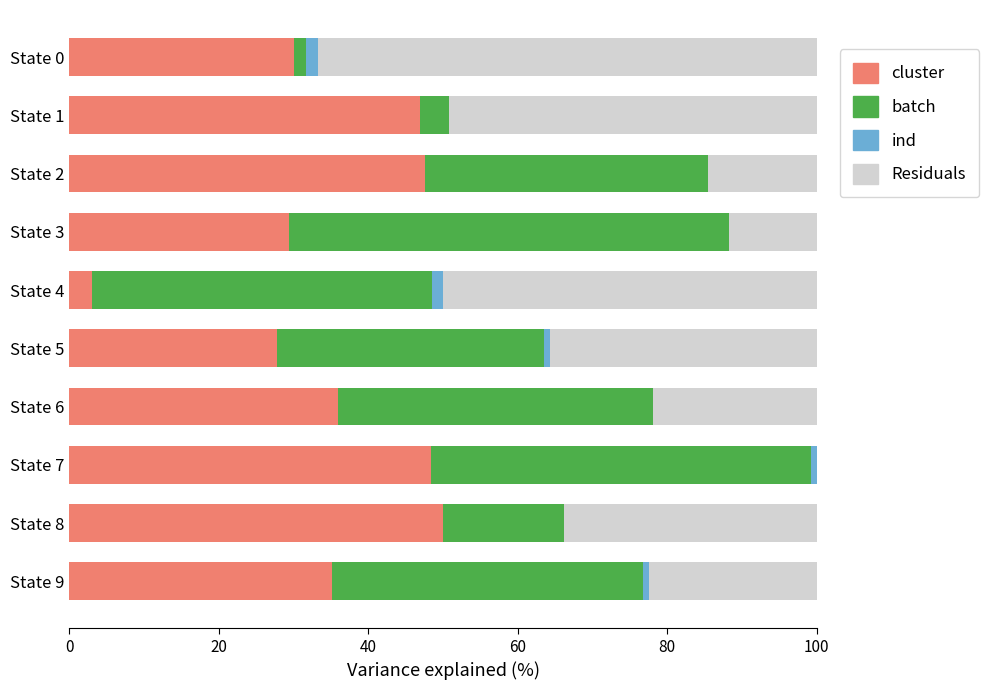

What is the sum of the cluster values at State 6 and State 3?

65.3